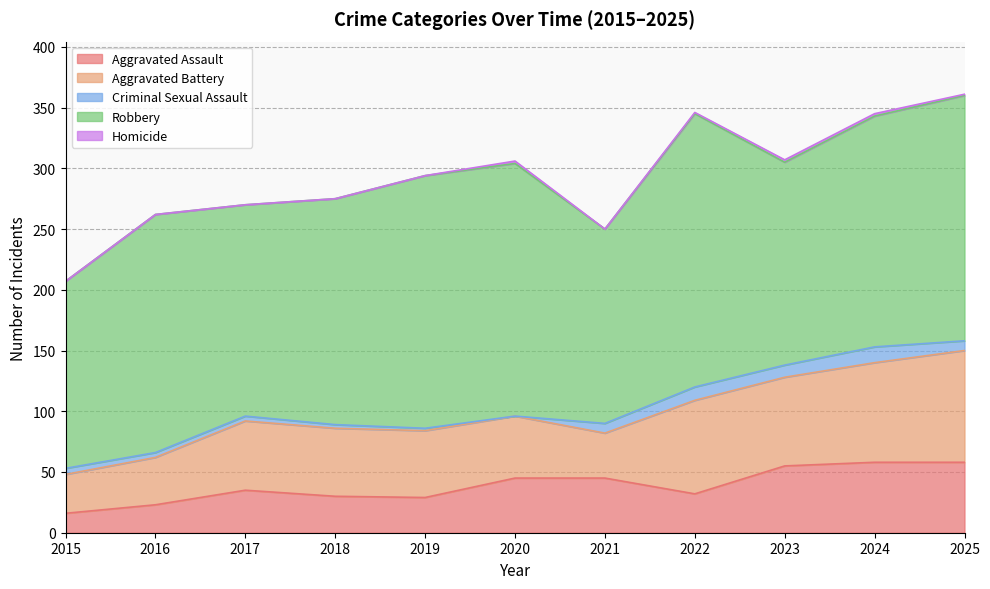

At how many categories does at least one series exceed 118?

11